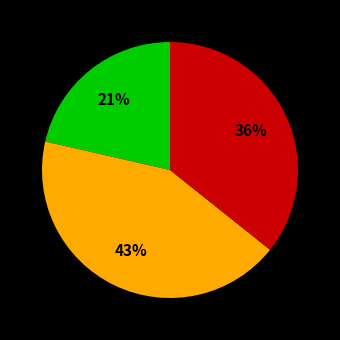

Does any single category account for the majority?

No